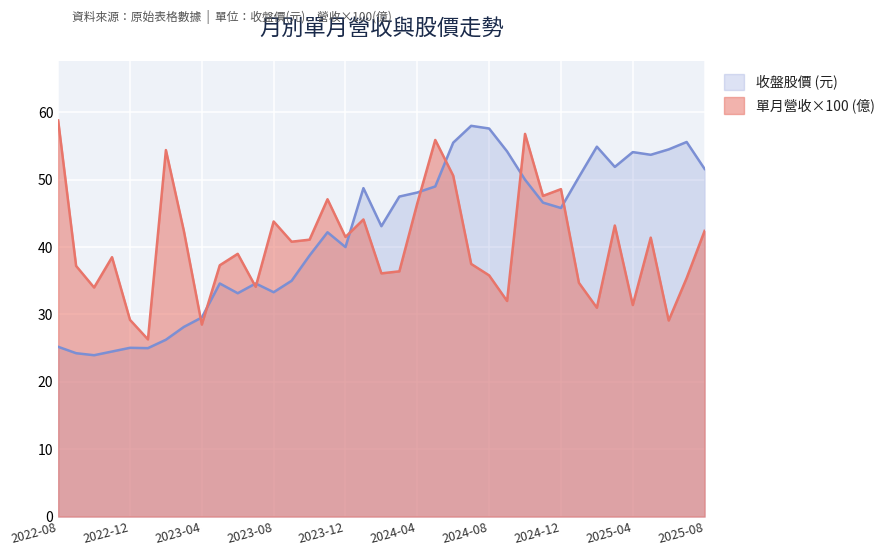

What position from the right is 2024-04?

17